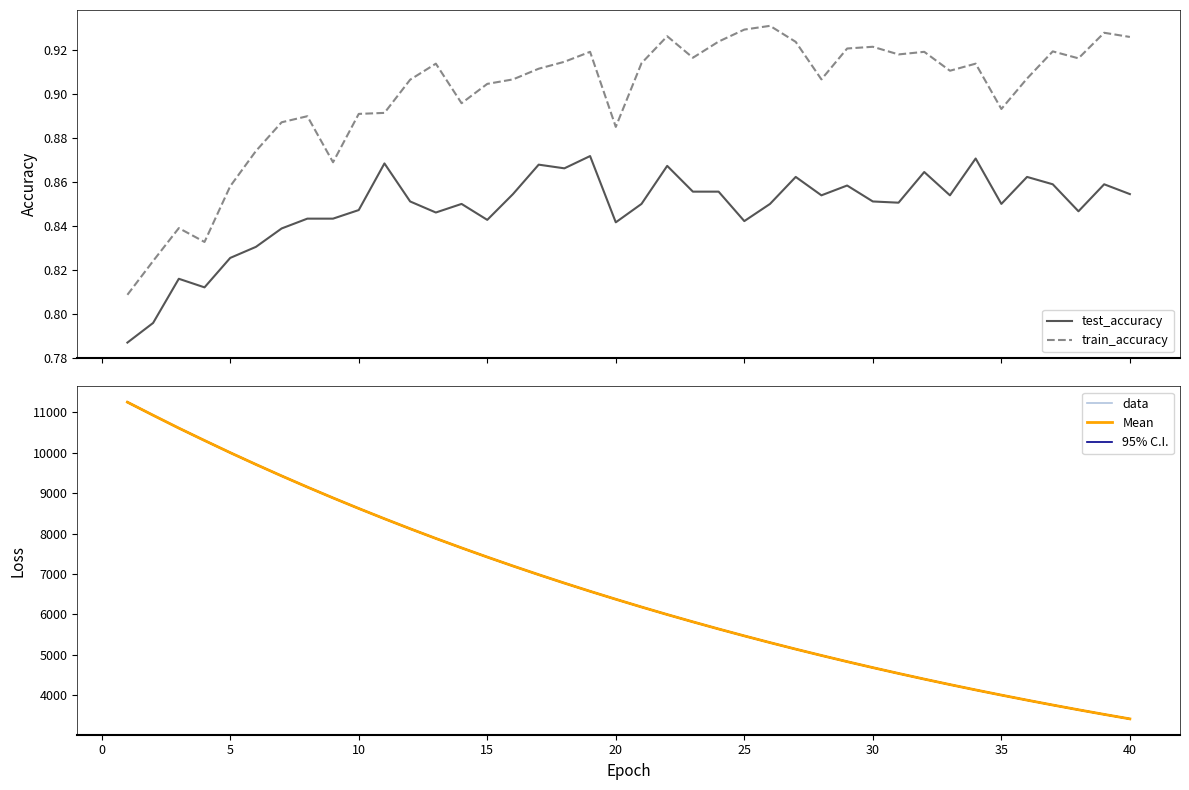

What is the difference between the second highest and second lowest values in the train_accuracy series?

0.1